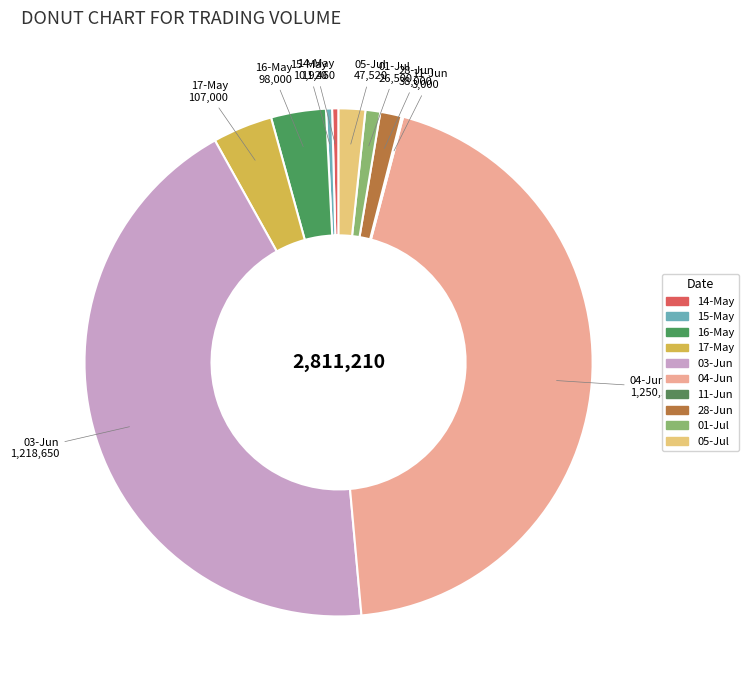

Which has a higher value, 05-Jul or 16-May?

16-May